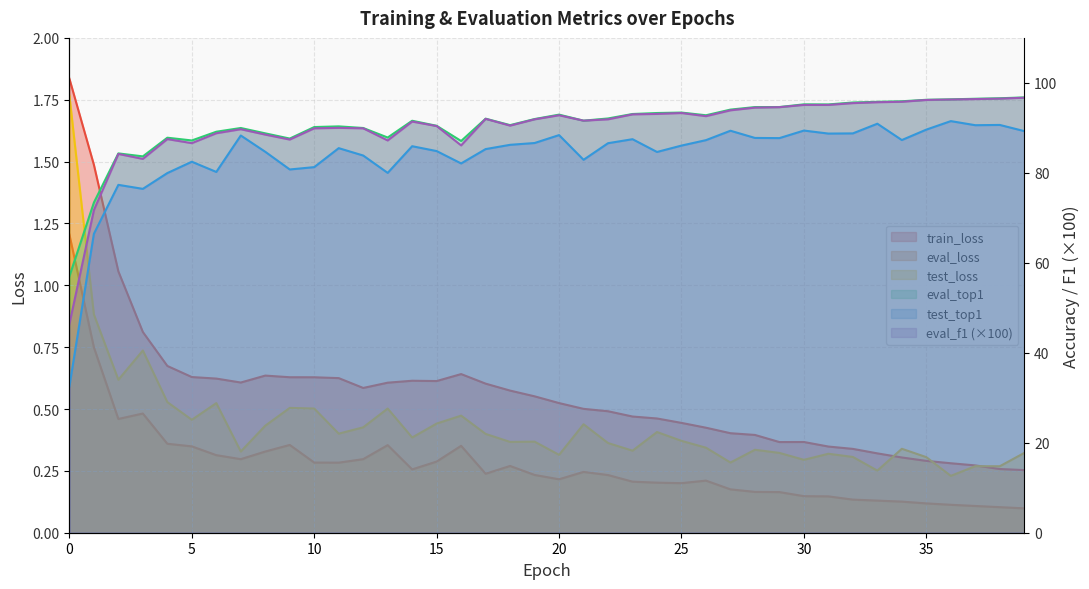

The value of eval_loss at 14 is 0.1. True or false?

False